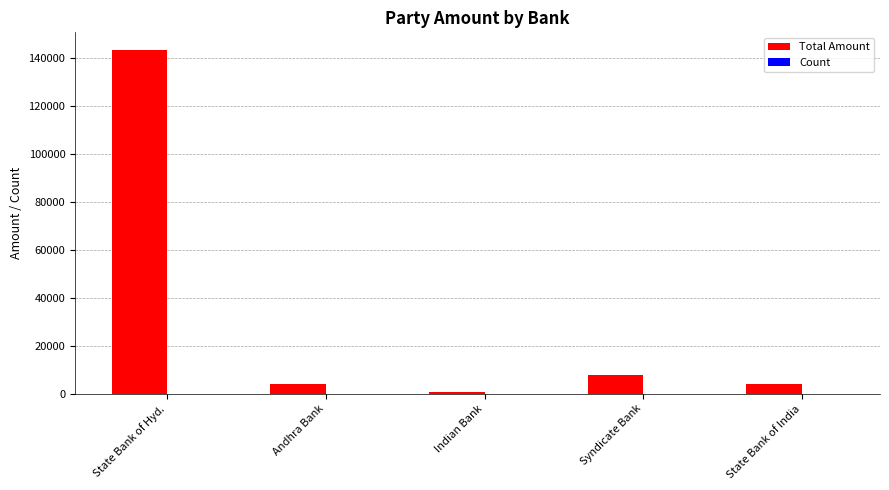

How many groups of bars are there?

5